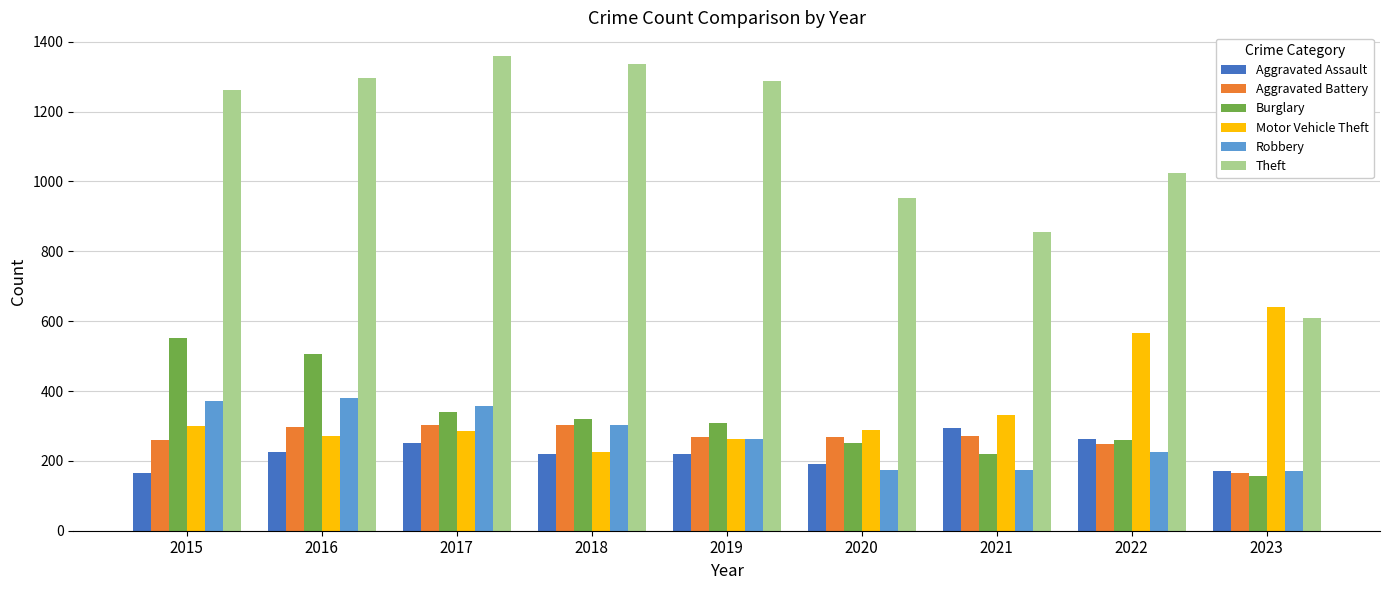

Which category has the highest value across all series?

2017